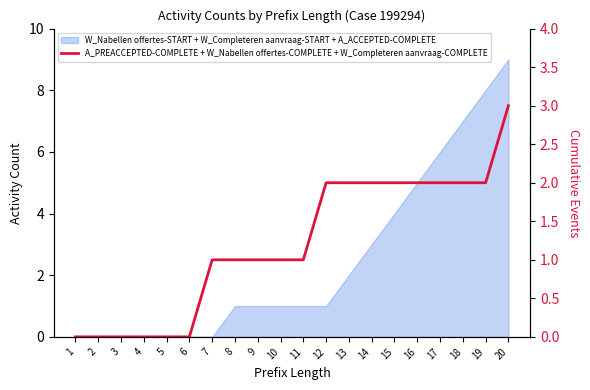

True or false: the data shows 2 at 12.

True